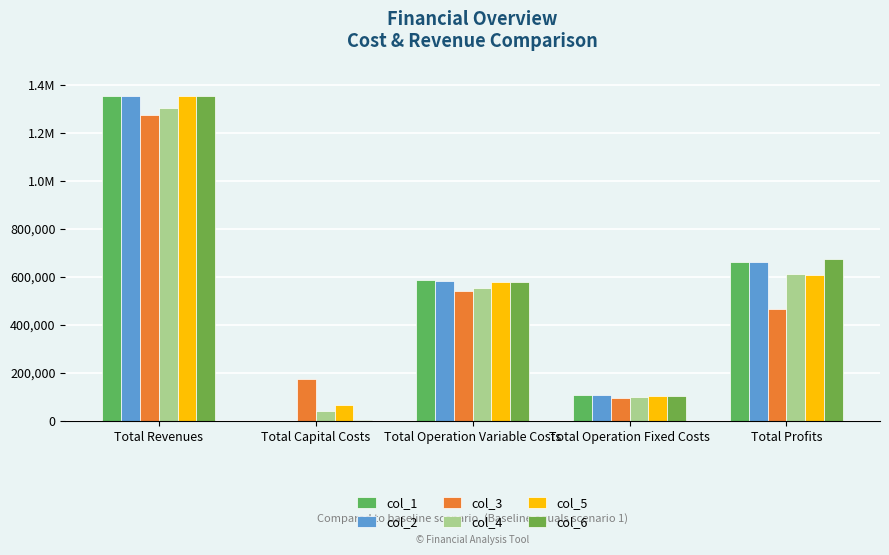

What is the difference between the second highest and minimum values in the col_4 series?

571958.9